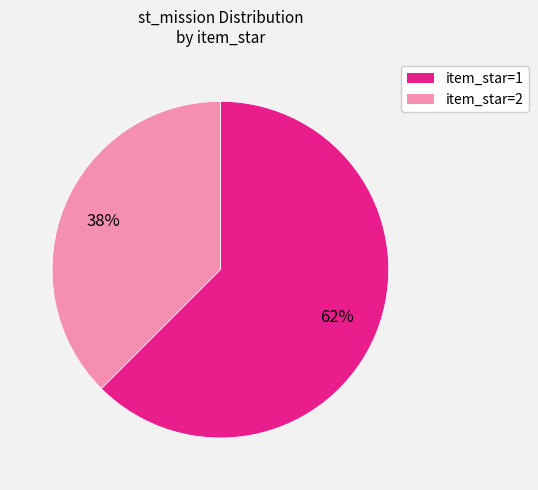

Is there a majority slice in this chart?

Yes